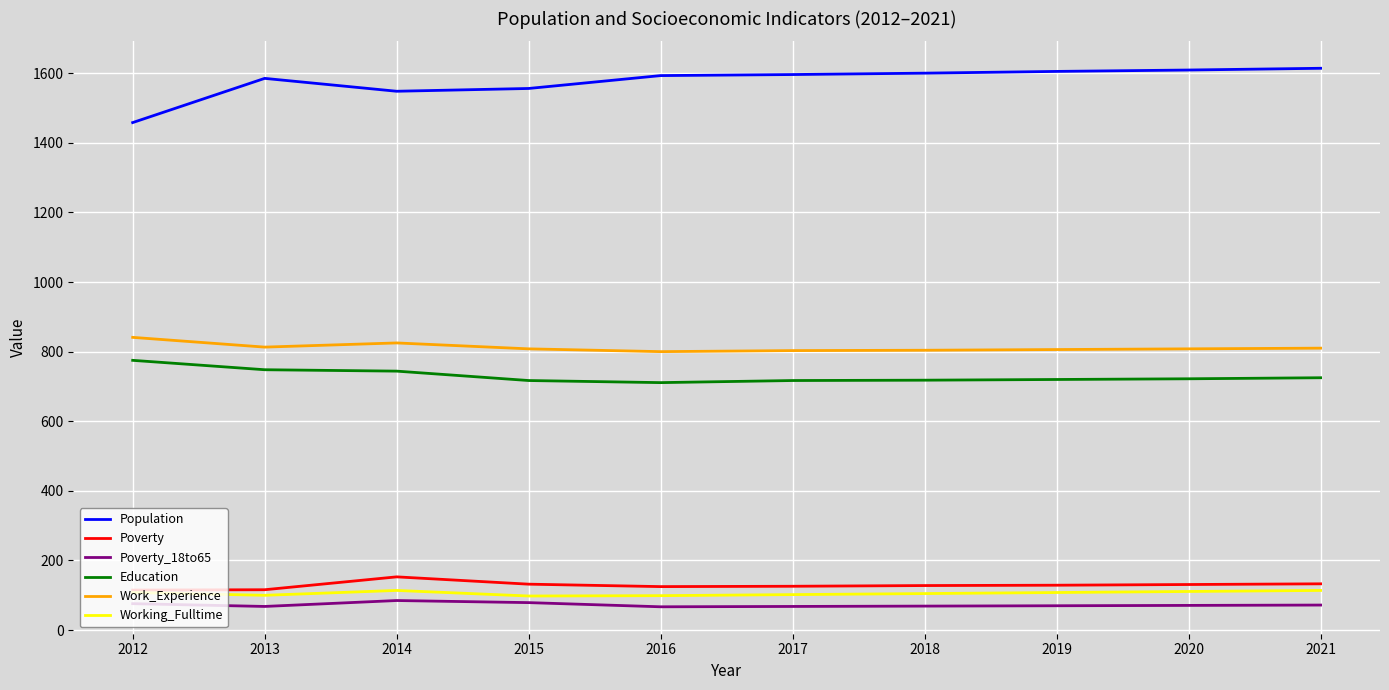

The value of Poverty_18to65 at 2021 is 72. True or false?

True